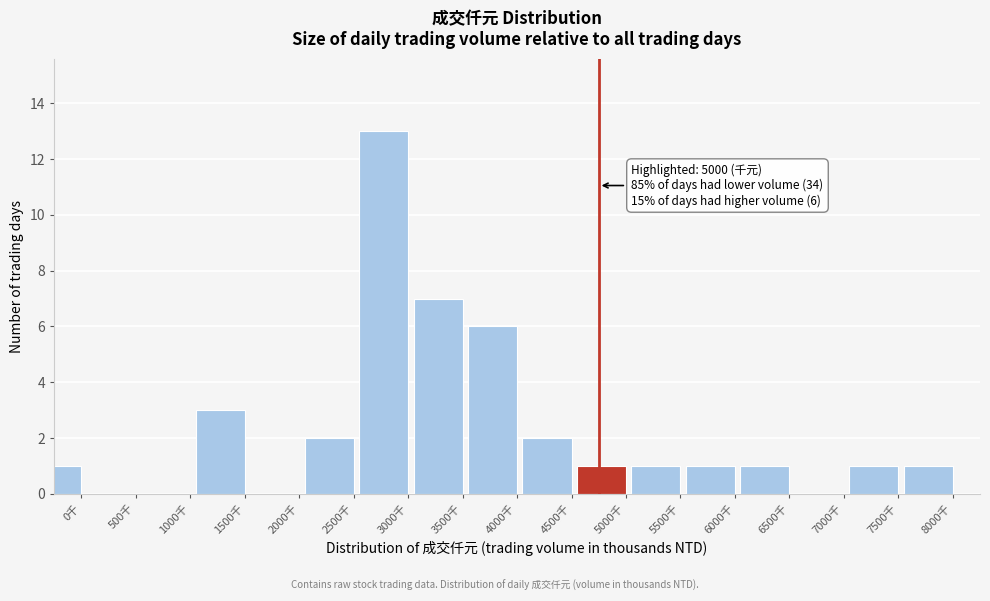

Reading right to left, extract all data points from this chart.

8000千=1	7500千=1	7000千=0	6500千=1	6000千=1	5500千=1	5000千=1	4500千=2	4000千=6	3500千=7	3000千=13	2500千=2	2000千=0	1500千=3	1000千=0	500千=0	0千=1